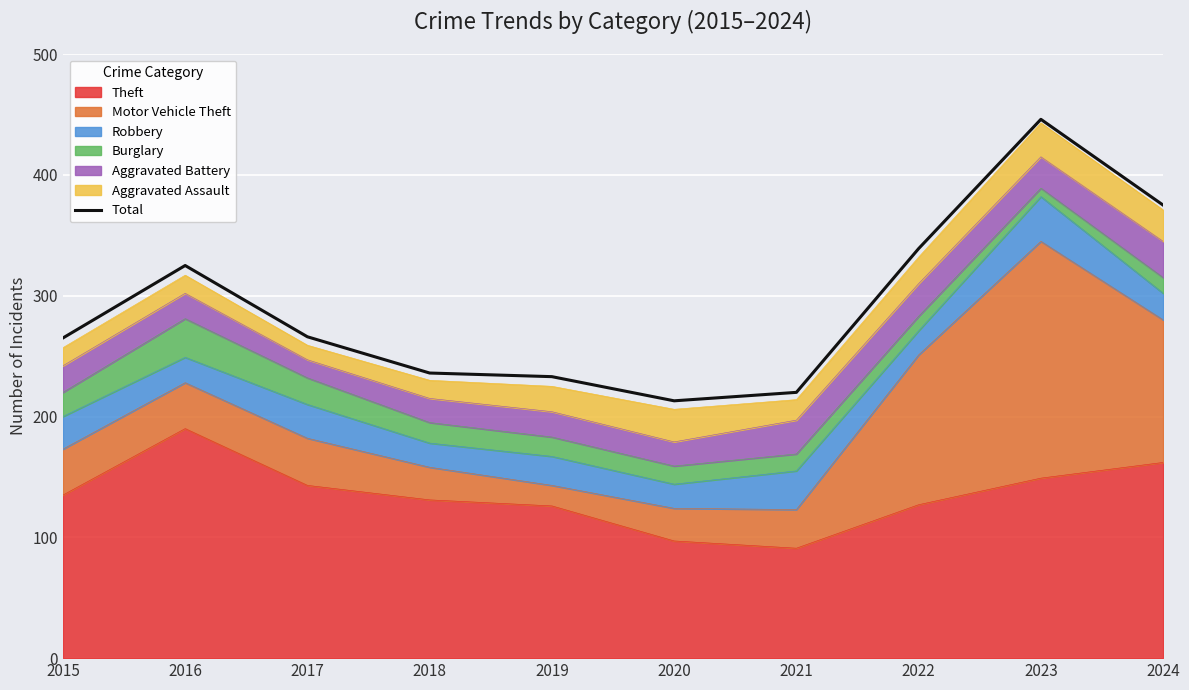

List the labels in order of value, largest first.

2023, 2024, 2022, 2016, 2017, 2015, 2018, 2019, 2021, 2020